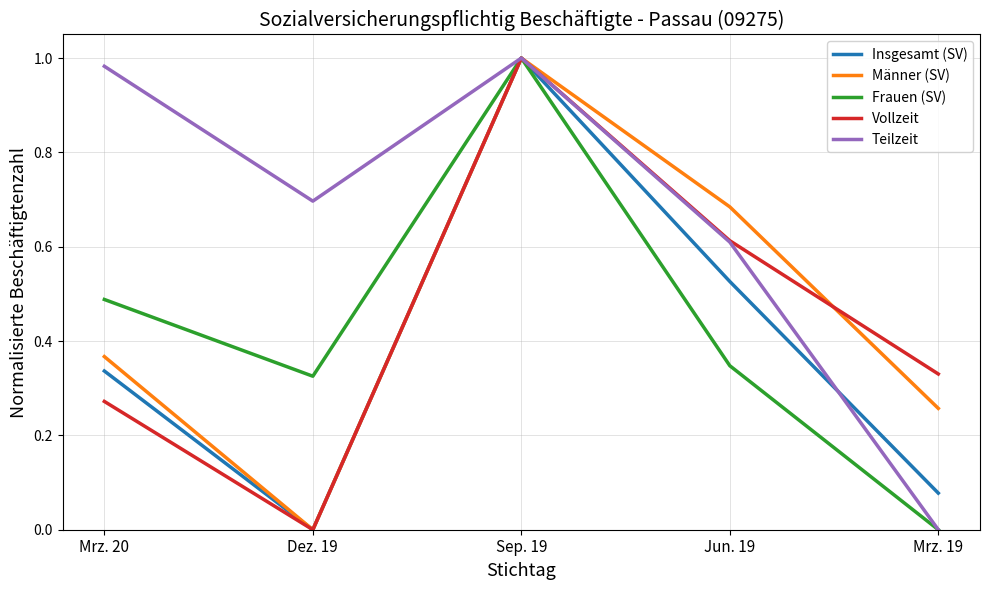

Between Jun. 19 and Mrz. 19, which series saw the biggest shift?

Teilzeit